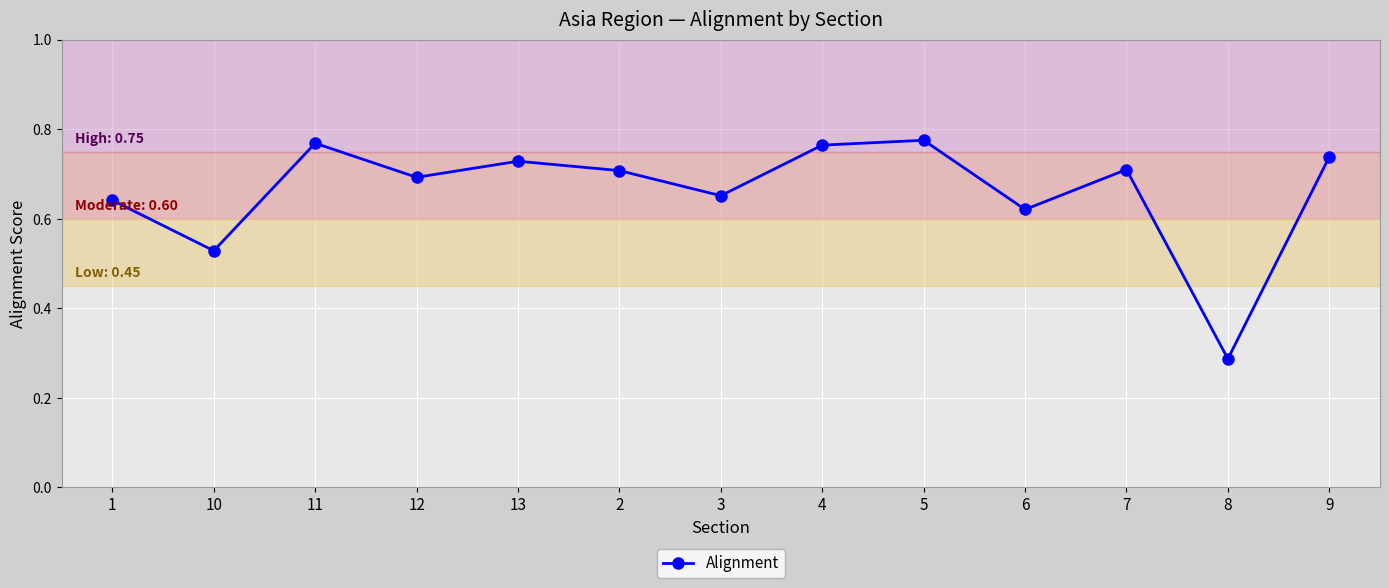

Does the chart have visible grid lines?

Yes